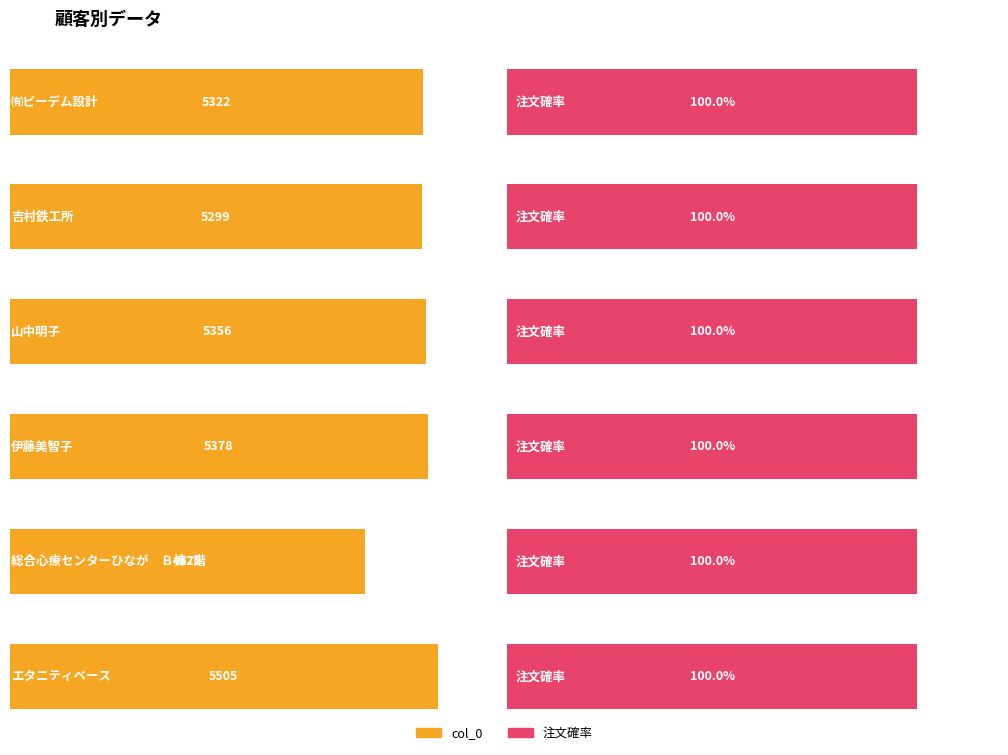

Reading left to right, extract all data points from this chart.

col_0: ㈲ピーデム設計=5322	吉村鉄工所=5299	山中明子=5356	伊藤美智子=5378	総合心療センターひなが　Ｂ棟2階=4575	エタニティベース=5505
注文確率: ㈲ピーデム設計=1	吉村鉄工所=1	山中明子=1	伊藤美智子=1	総合心療センターひなが　Ｂ棟2階=1	エタニティベース=1